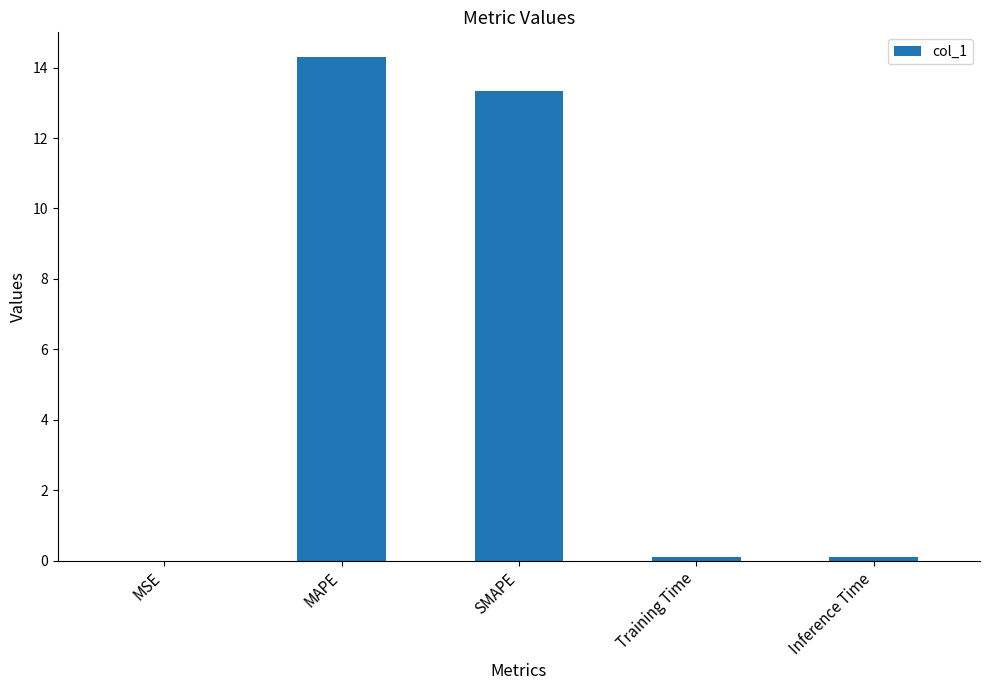

What is the difference between the values at Inference Time and MAPE?

14.2